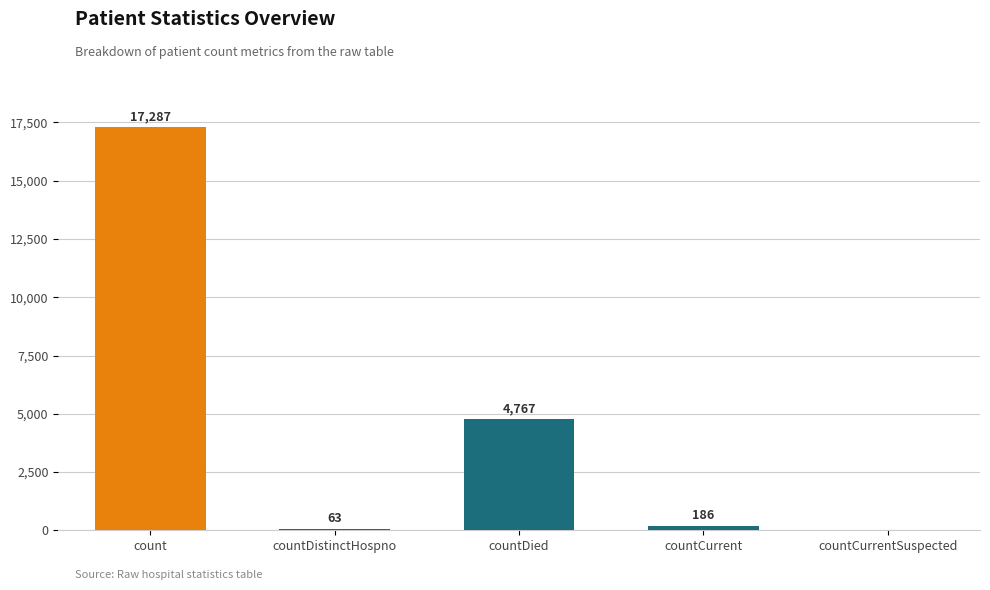

Reading right to left, extract all data points from this chart.

countCurrentSuspected=0	countCurrent=186	countDied=4767	countDistinctHospno=63	count=17287